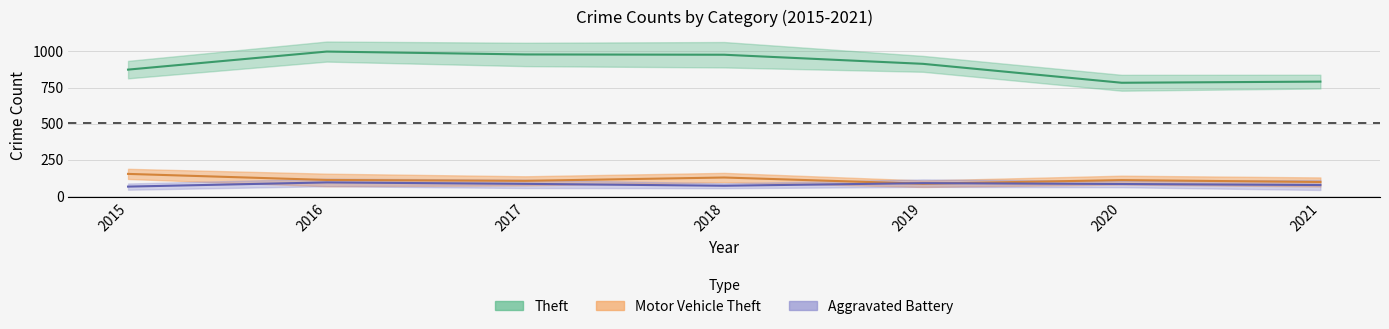

Count the Motor Vehicle Theft (Partial) values in the range 96 to 127.

5